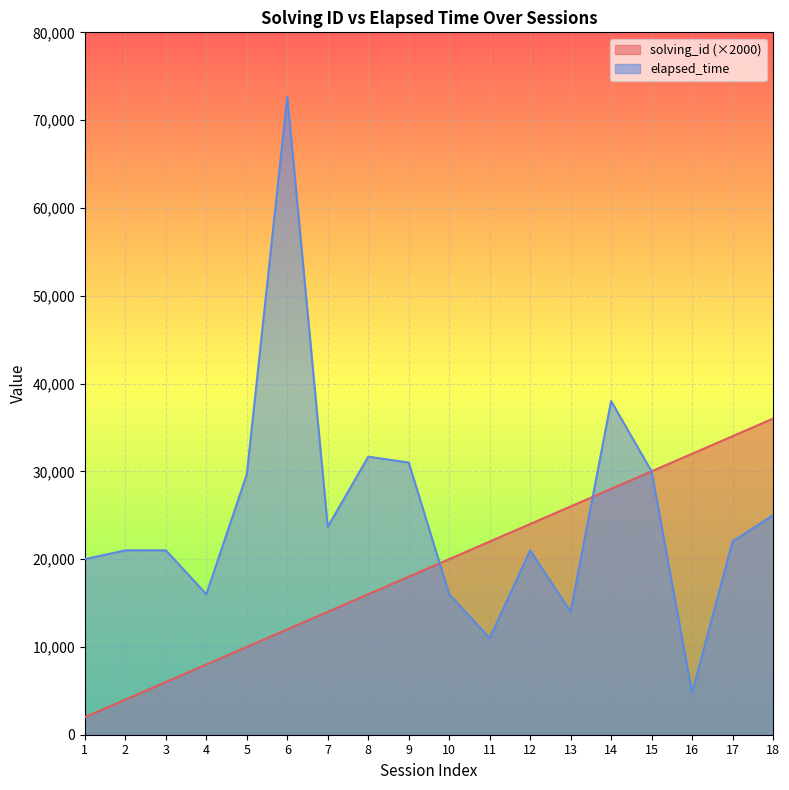

How many lines are shown in the chart?

2